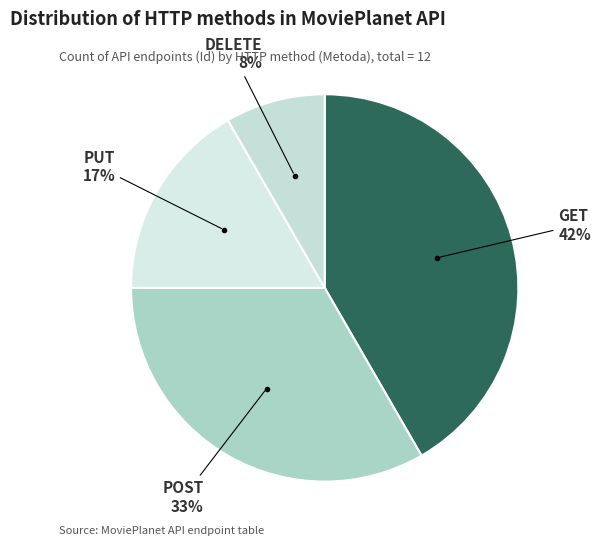

Is there a majority slice in this chart?

No